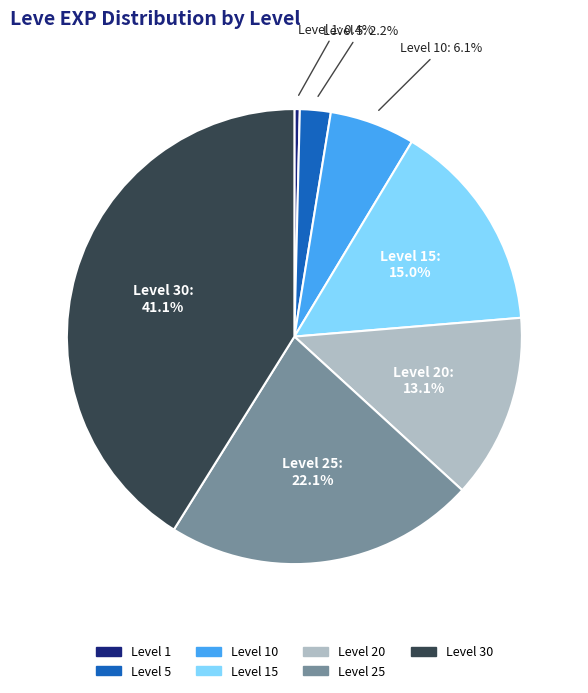

Does any single category account for the majority?

No